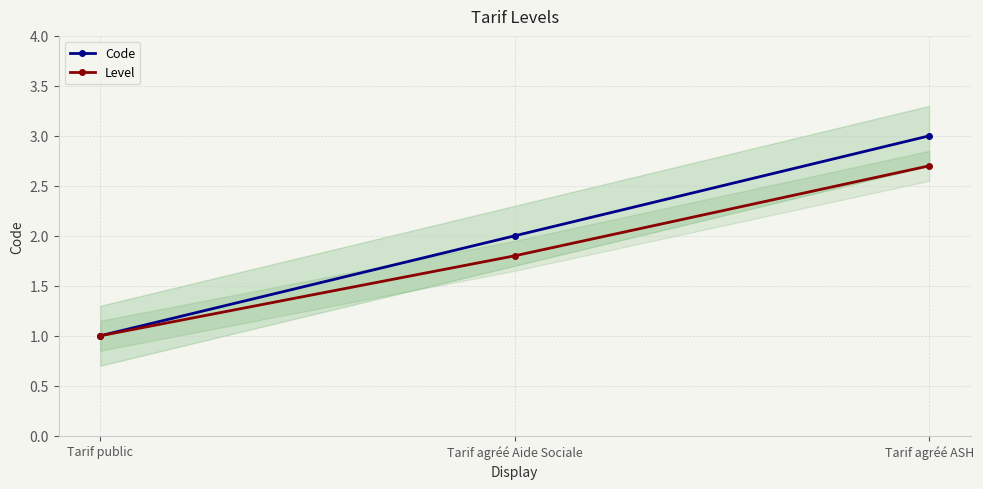

At how many categories does at least one series exceed 2?

1